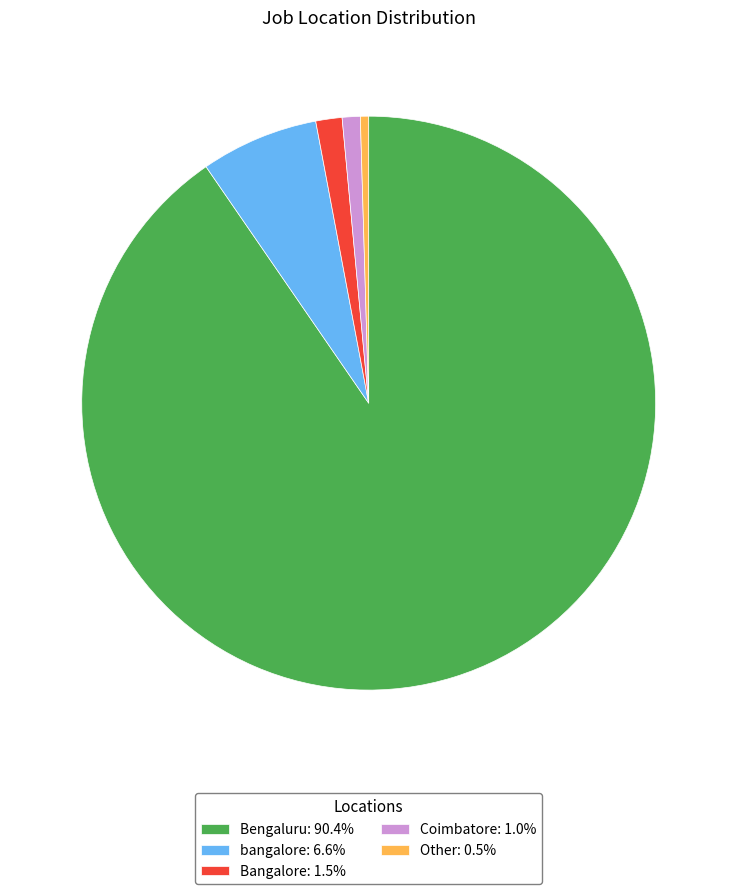

Which category has the smallest portion of the pie?

Other